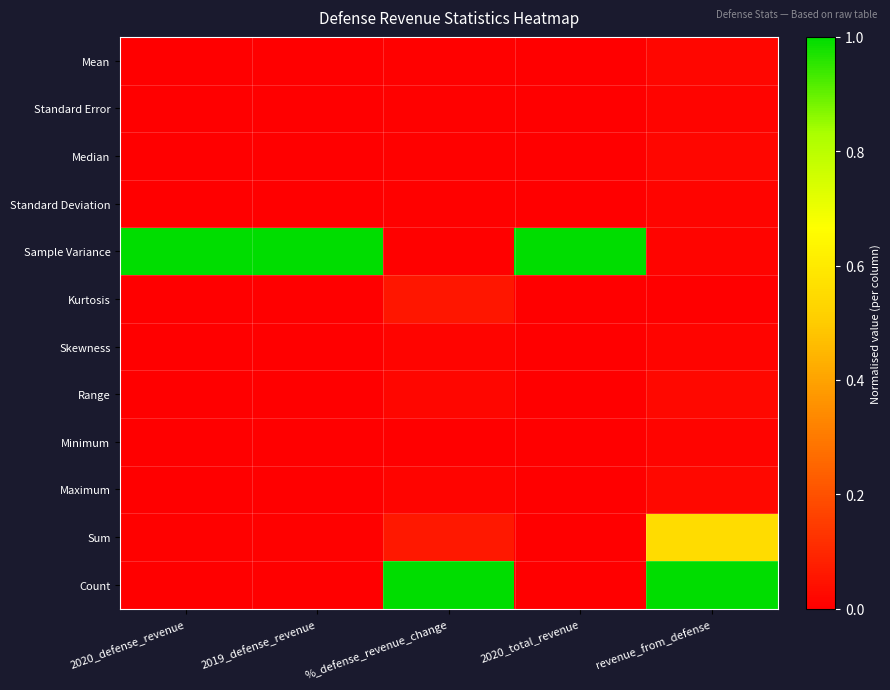

At which category is the sum across all series the highest?

revenue_from_defense